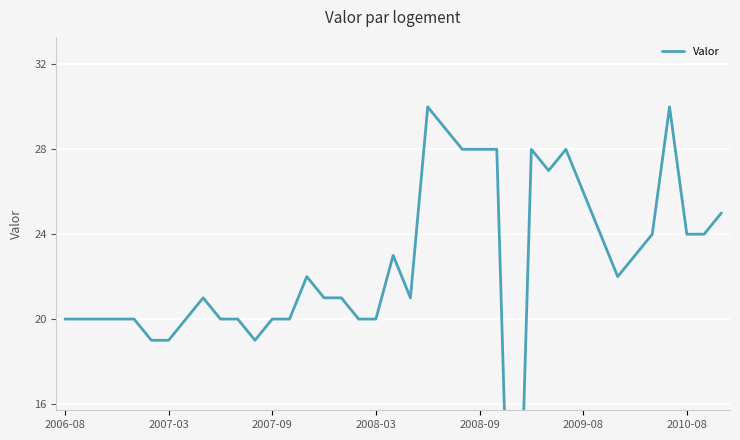

How many values exceed 21?

19